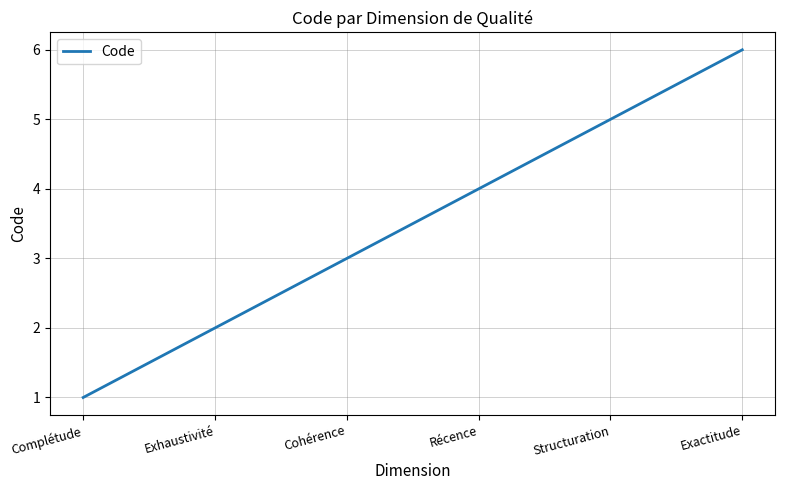

What is the change in value from Complétude to Structuration?

+4